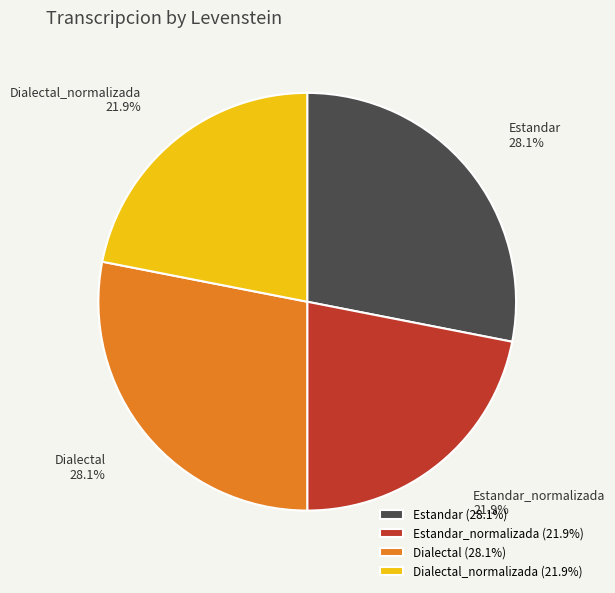

Approximately how many times larger is the value at Estandar_normalizada compared to Estandar?

0.8